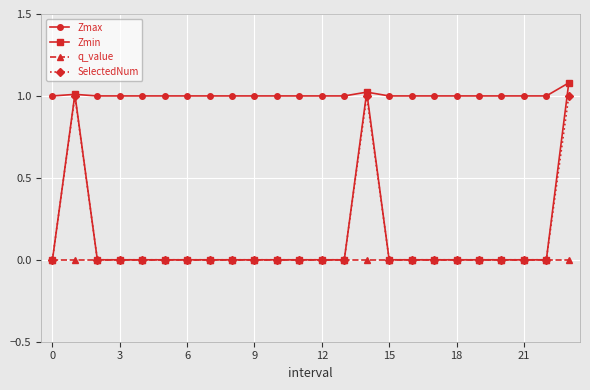

Which series has the largest total across all categories?

Zmax